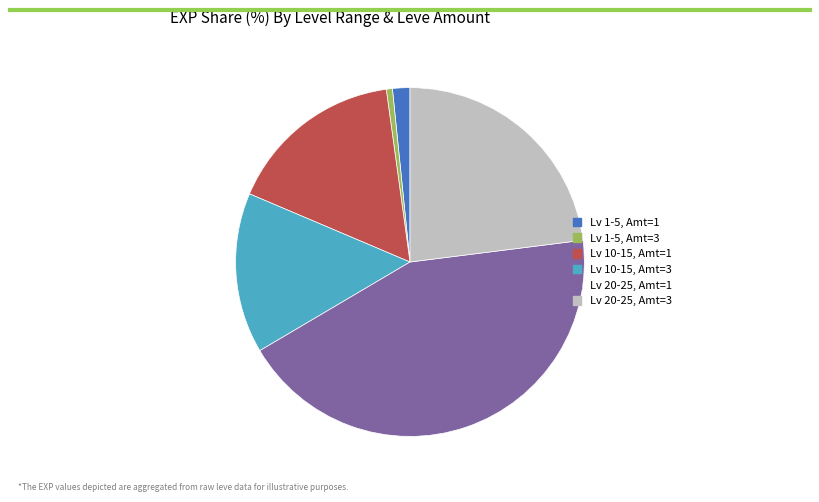

Is there any slice that represents more than half of the pie?

No